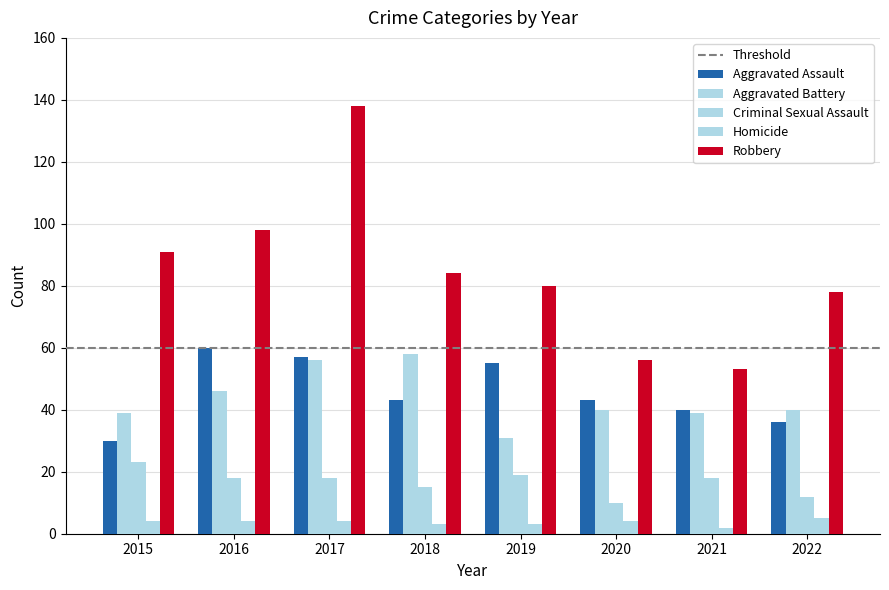

Is it true that Aggravated Assault equals 30 at 2015?

True